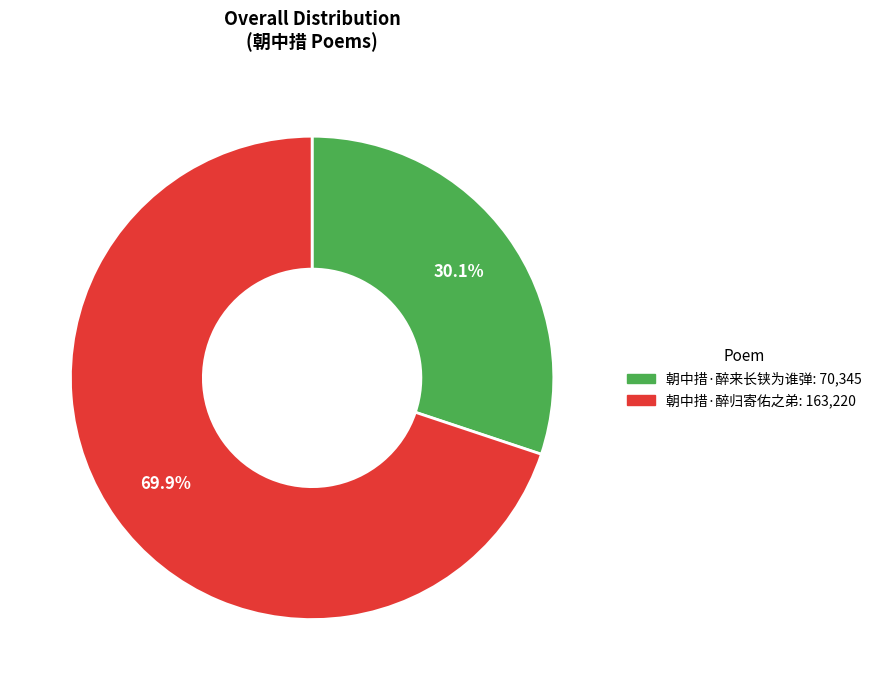

Count the number of slices in the pie.

2